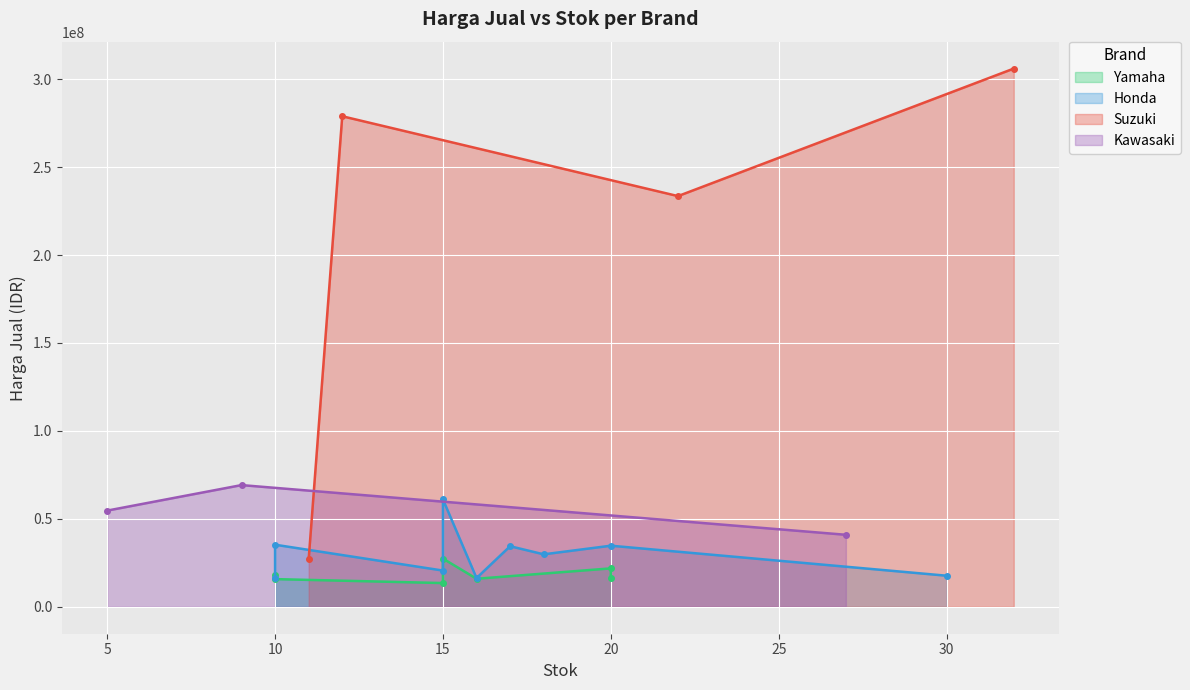

How many data points are above 27400000?

11